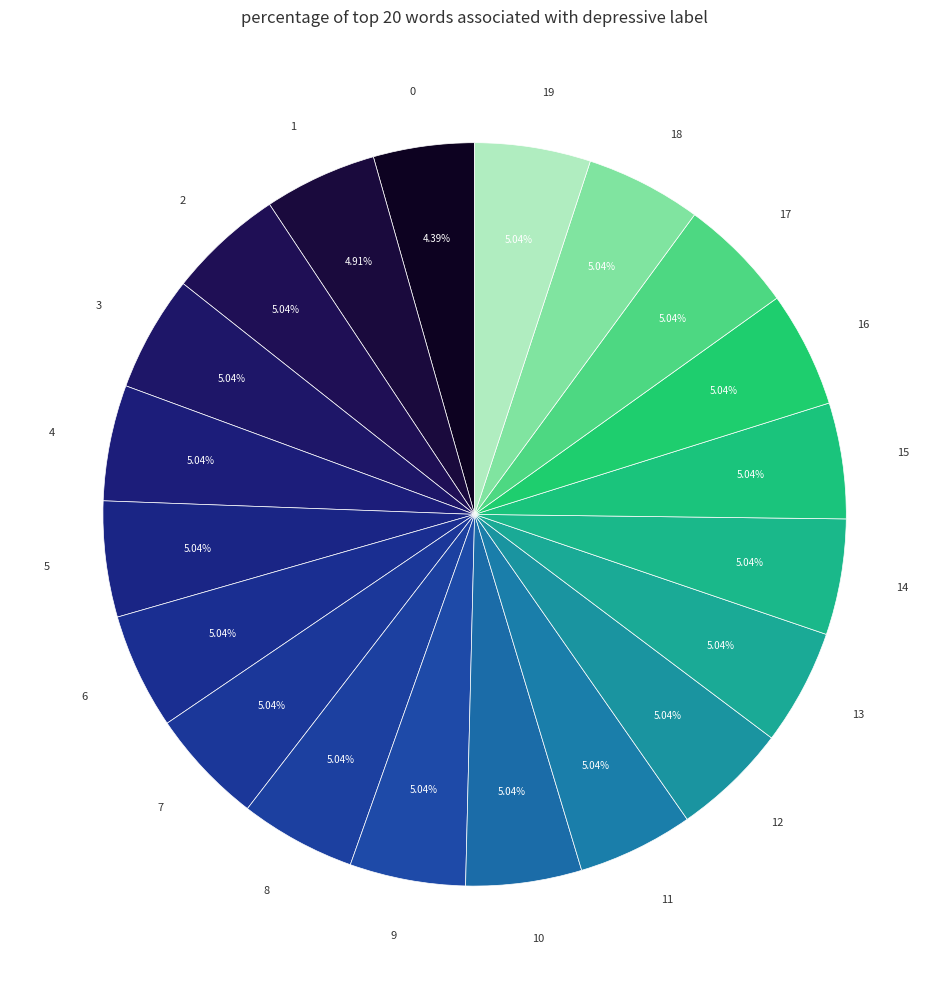

How many segments does this pie chart have?

20